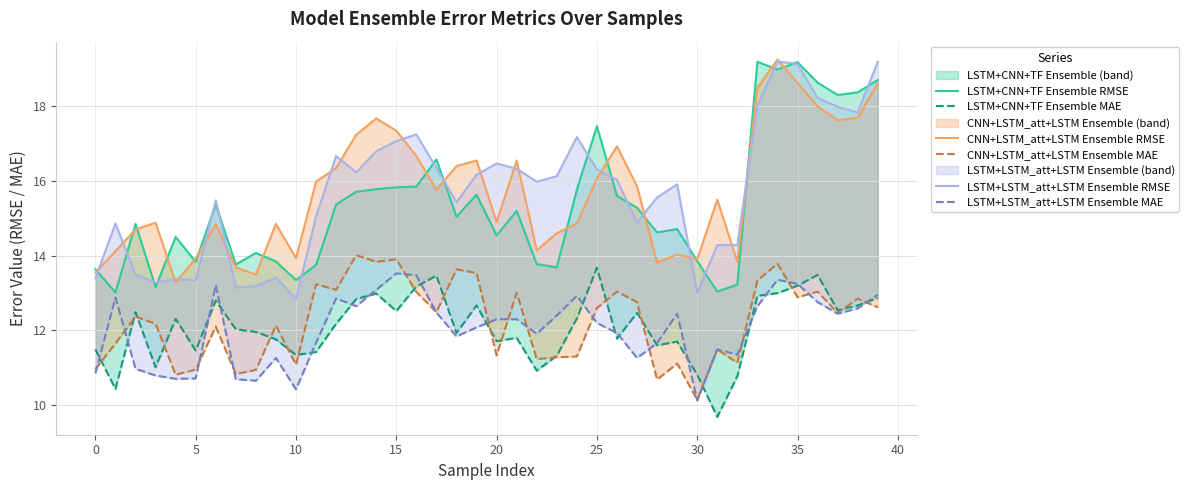

Which has a higher value, 25 or 24?

25